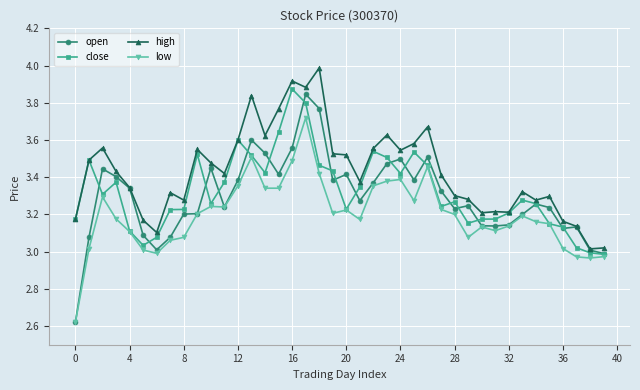

How many categories are shown in the chart?

40